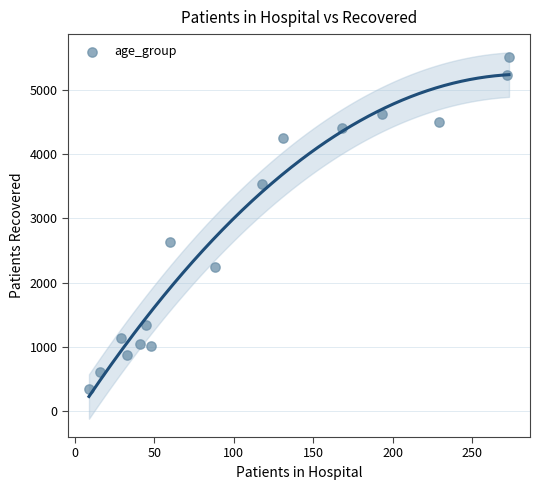

What Y value in the scatter plot is closest to 2932?

2629